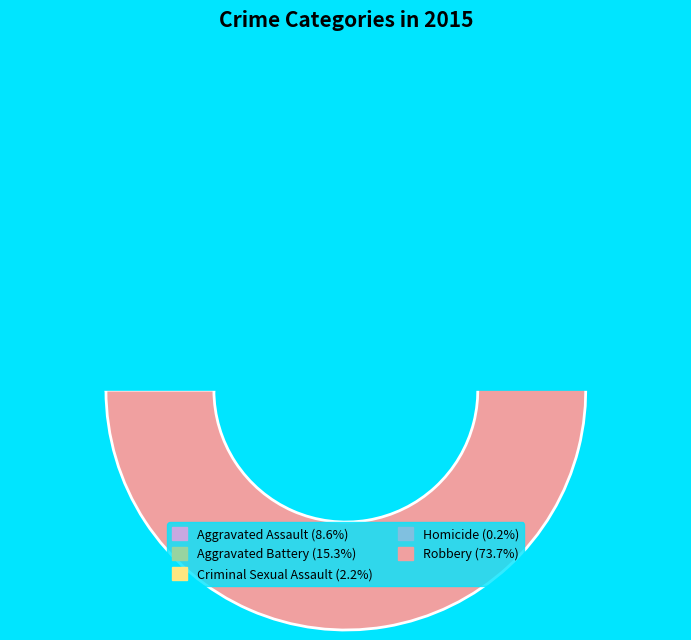

How many segments does this pie chart have?

5